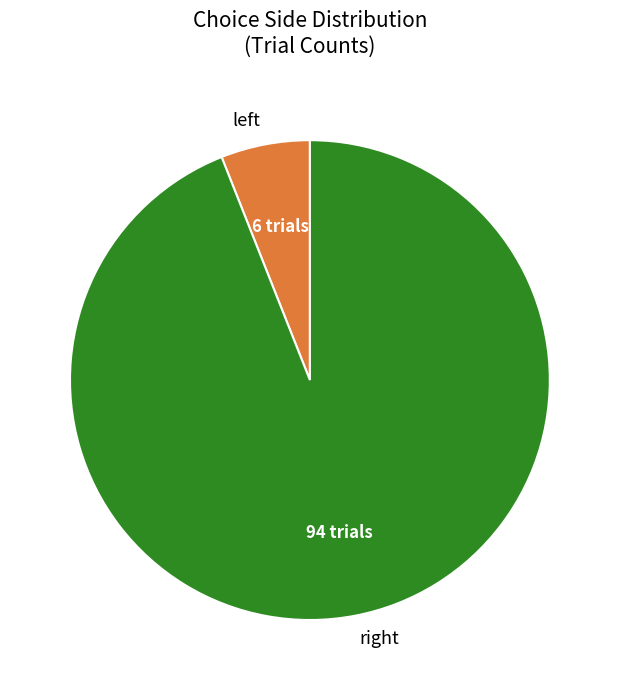

How many slices are in this pie chart?

2